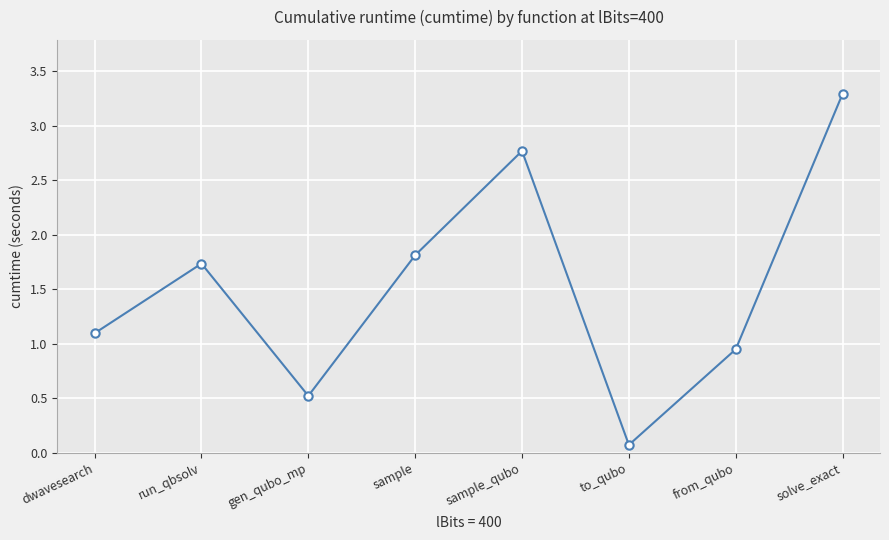

What is the average value?

1.5